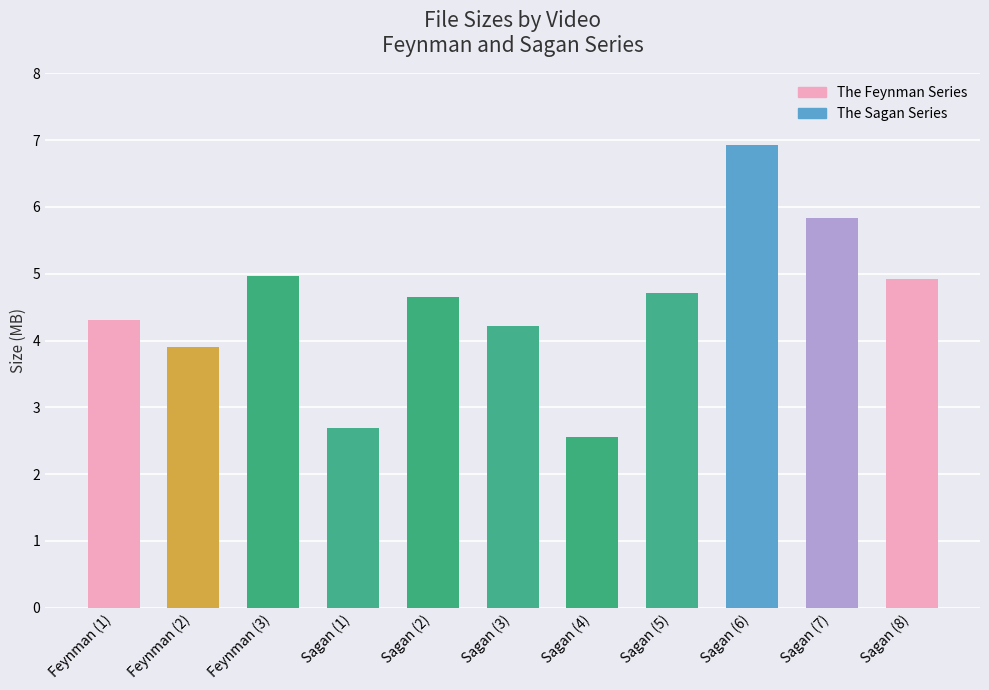

Which has a higher value, Feynman (1) or Sagan (6)?

Sagan (6)